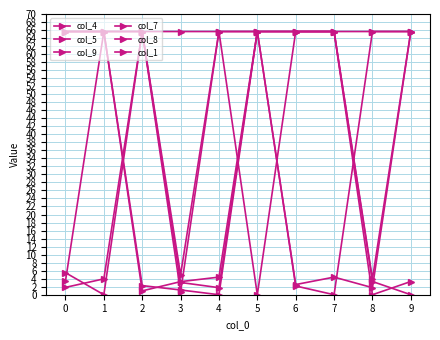

Is this an area chart (filled region under the line)?

No